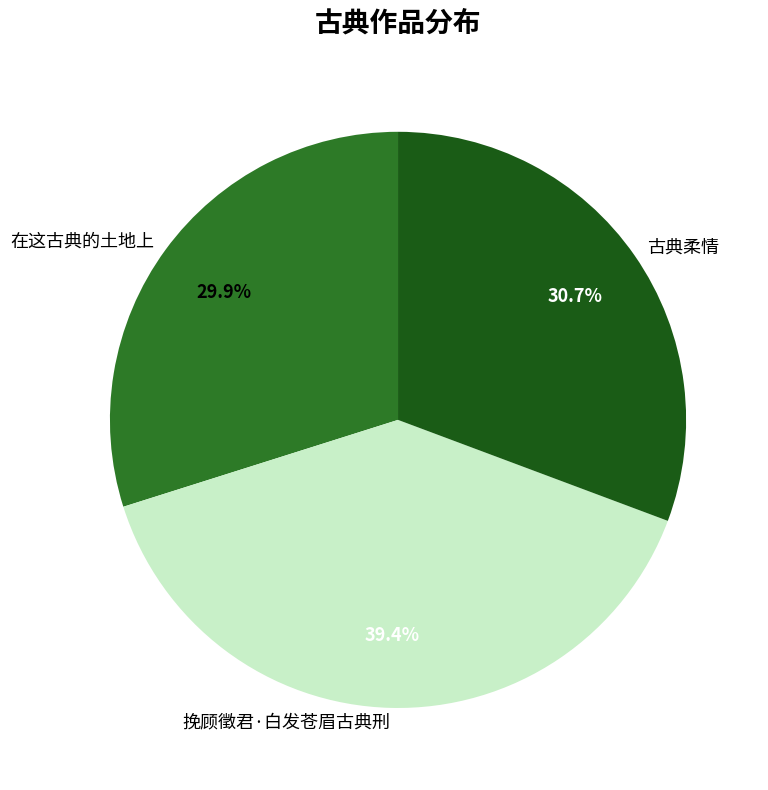

True or false: 挽顾徵君·白发苍眉古典刑 accounts for 39% of the total.

True